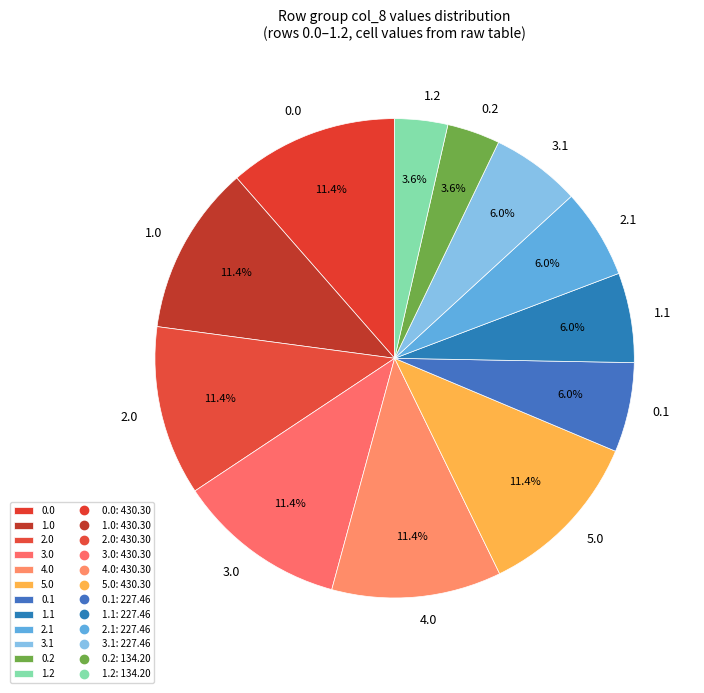

Is 5.0 the majority of the pie?

No